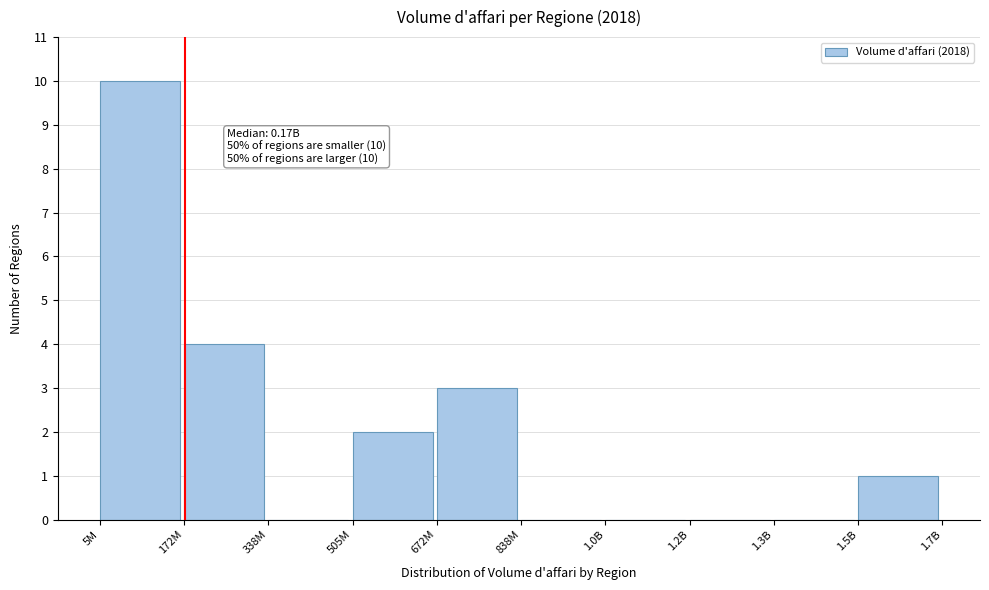

Reading right to left, extract all data points from this chart.

1.5B=1	1.3B=0	1.2B=0	1.0B=0	838M=0	672M=3	505M=2	338M=0	172M=4	5M=10